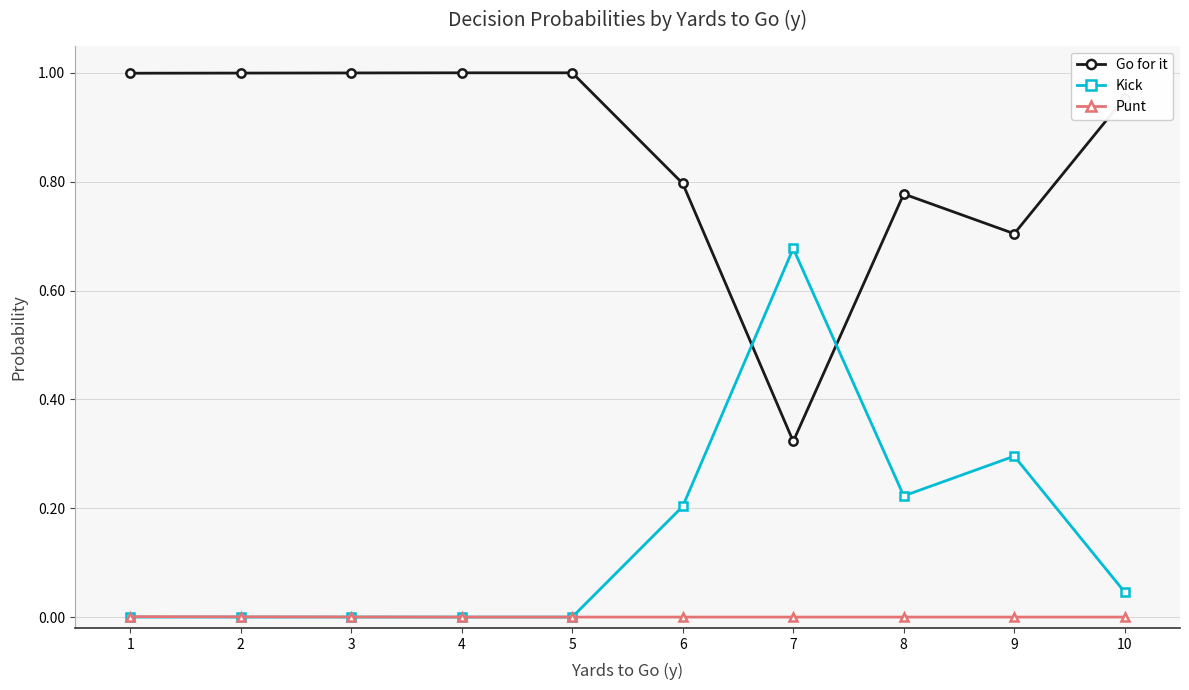

List the series in order of their peak value, lowest first.

Punt, Kick, Go for it